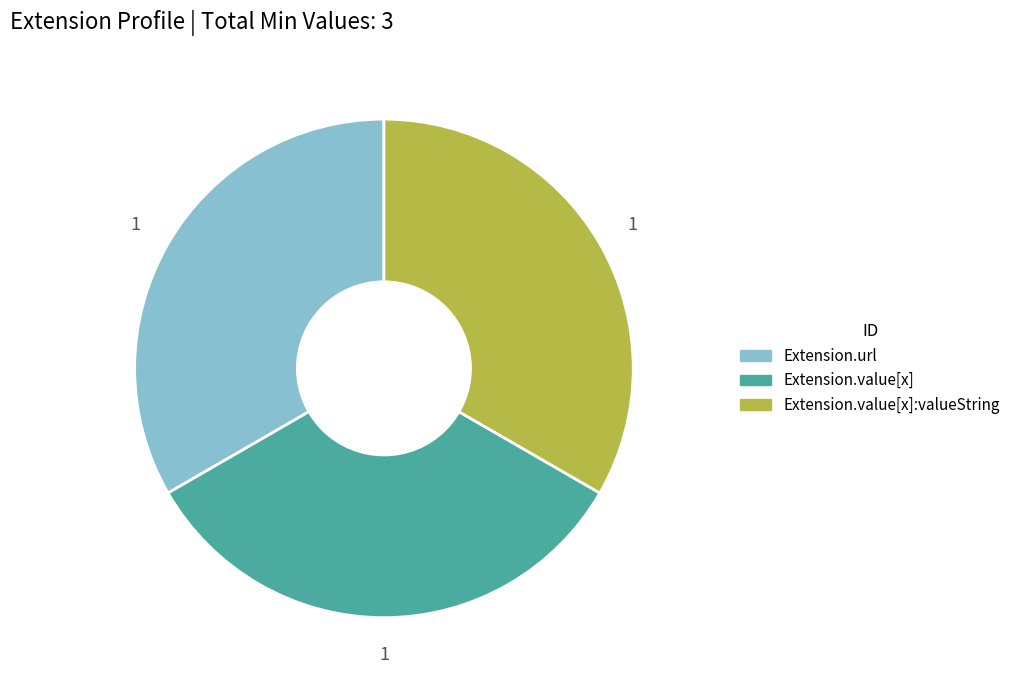

Is there a majority slice in this chart?

No